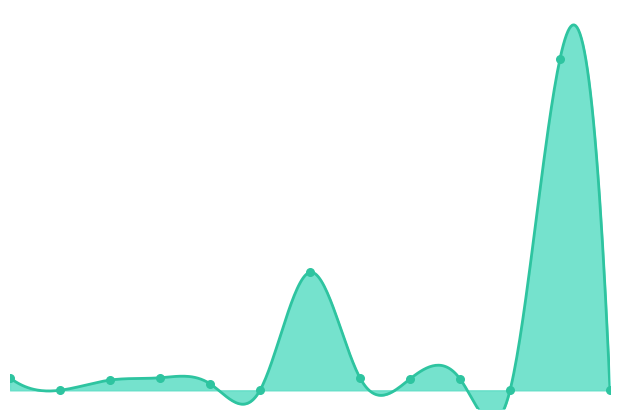

Which has a higher value, 8 or 2?

8